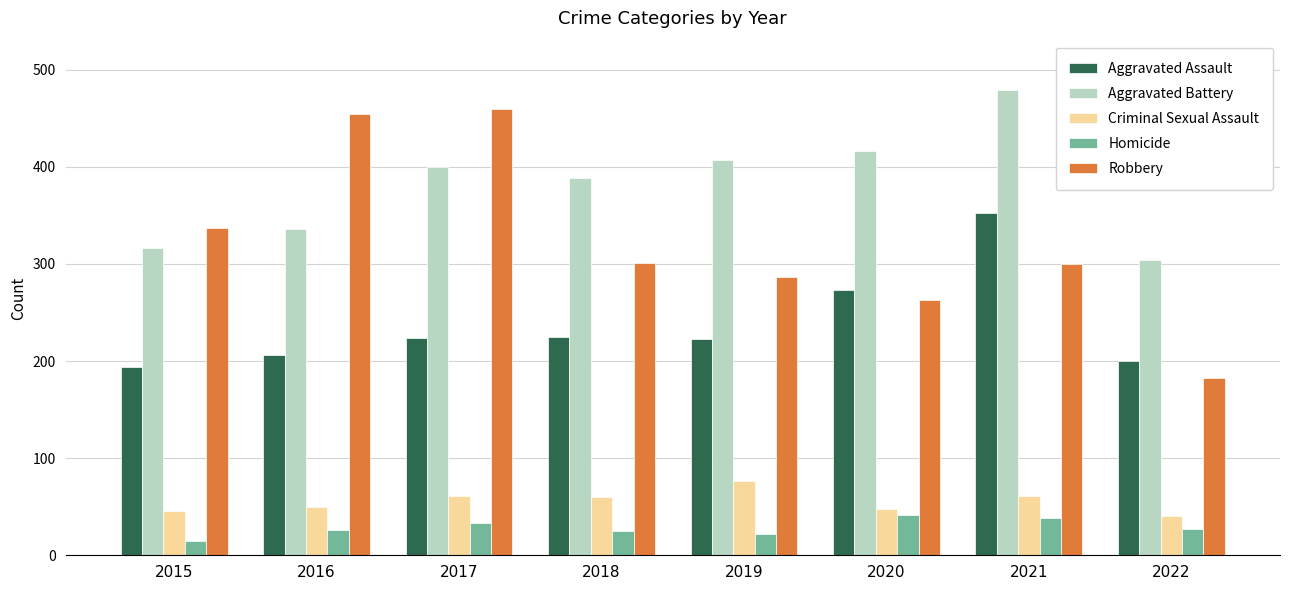

What is the difference between the Robbery values at 2021 and 2018?

1